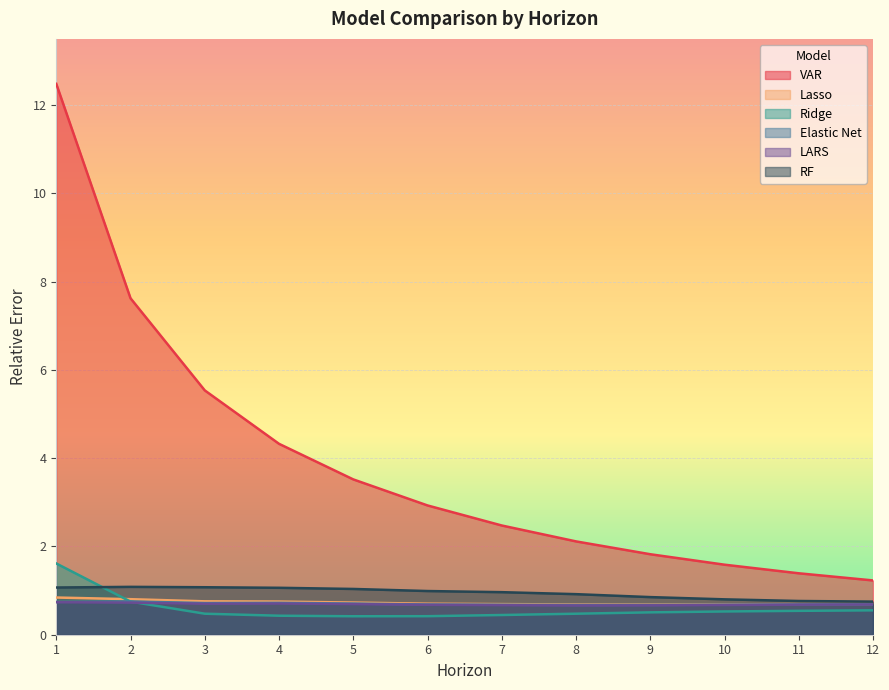

List the series in order of their peak value, lowest first.

LARS, Elastic Net, Lasso, RF, Ridge, VAR